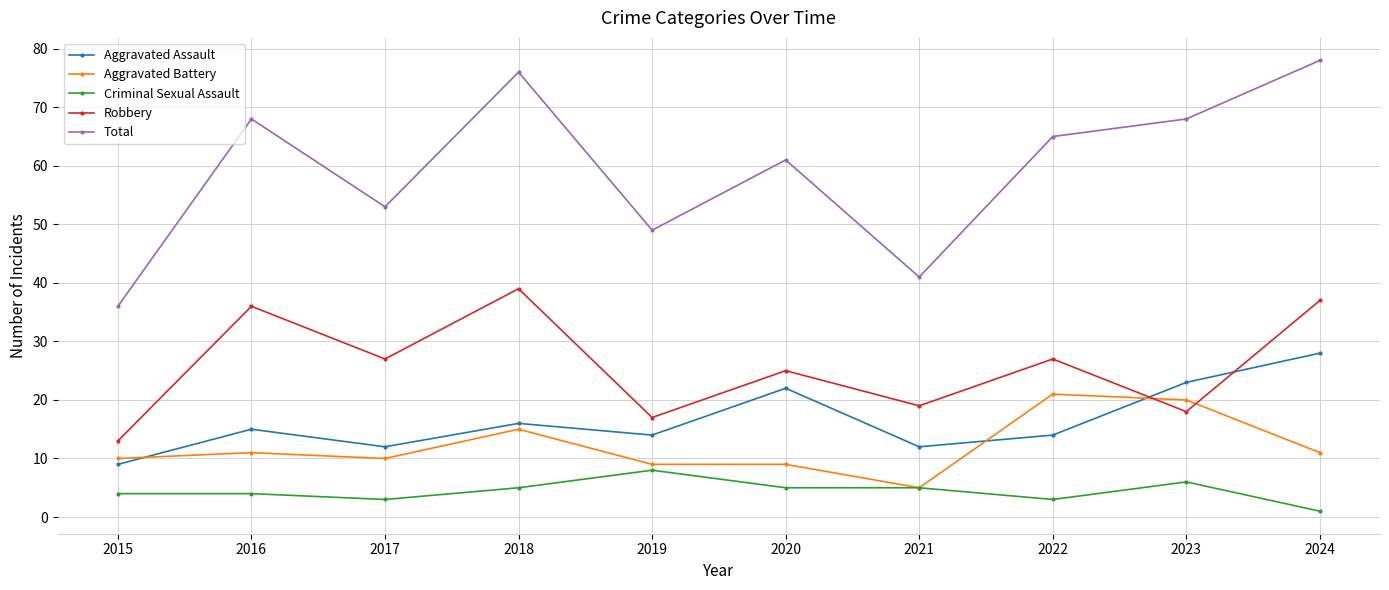

Which series has the largest total across all categories?

Total